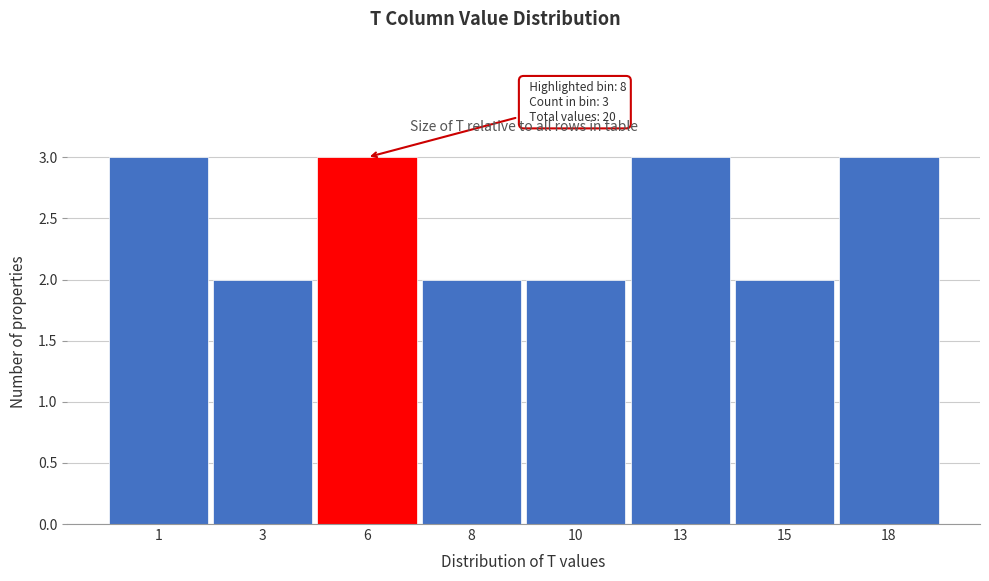

Reading left to right, extract all data points from this chart.

1=3	3=2	6=3	8=2	10=2	13=3	15=2	18=3